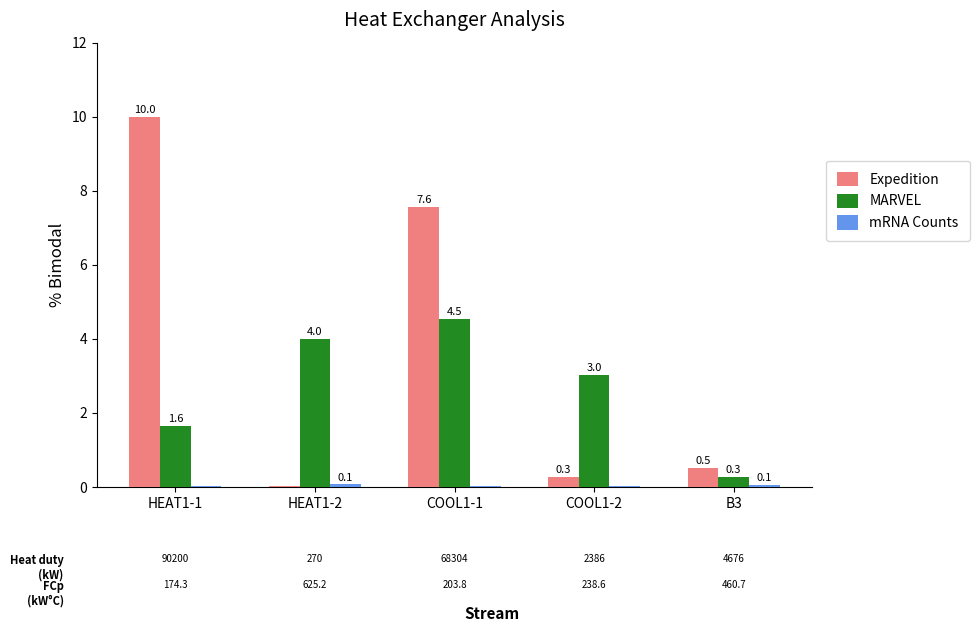

Count the number of categories in the chart.

5